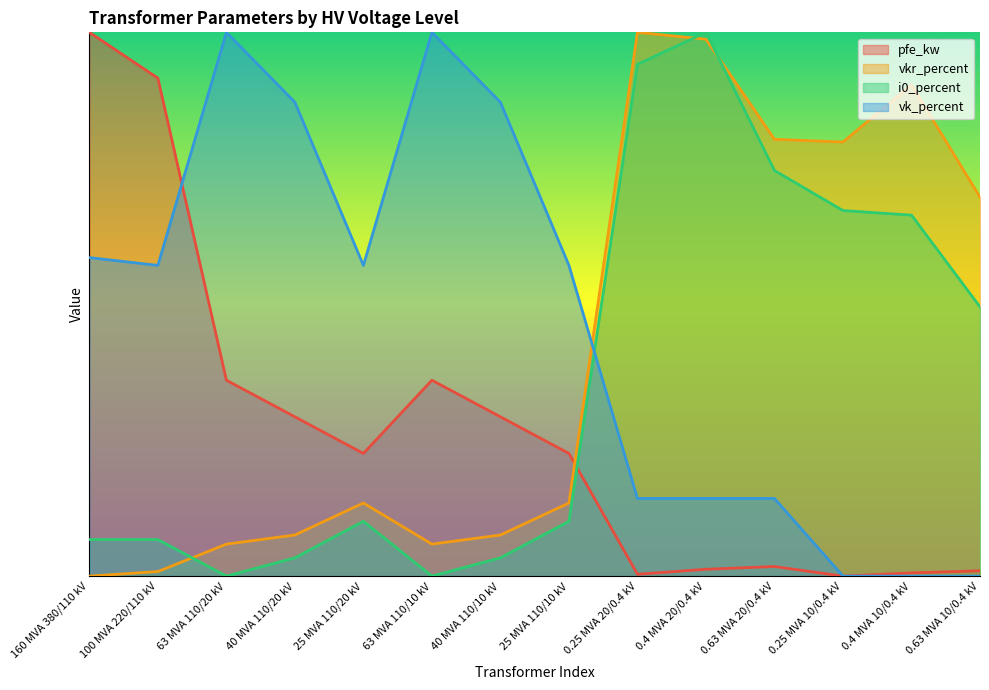

True or false: vk_percent has a value of 40.4 at 160 MVA 380/110 kV.

True